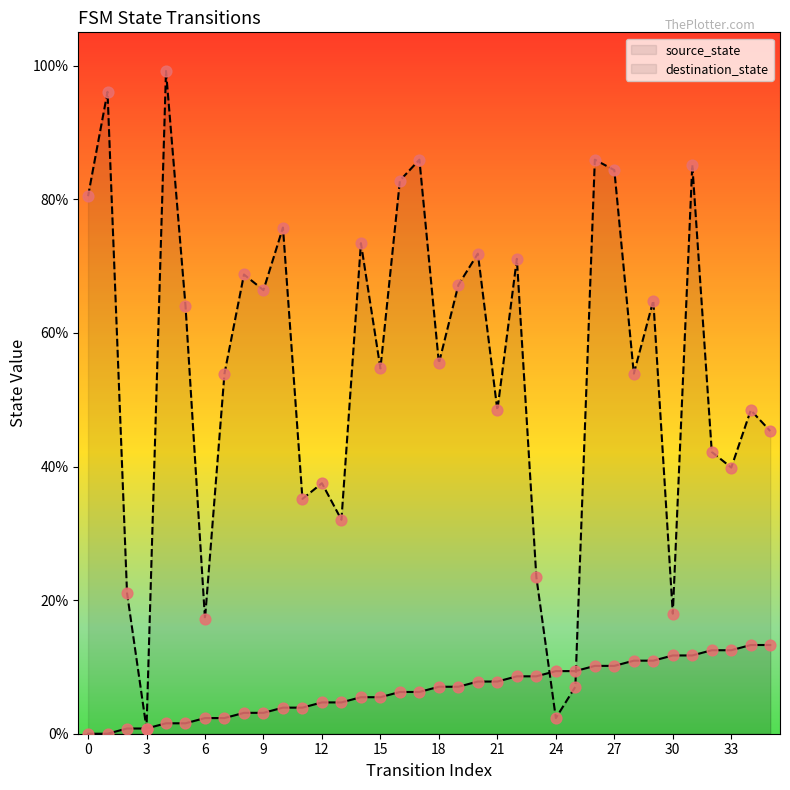

Which series reaches the maximum Y coordinate?

destination_state